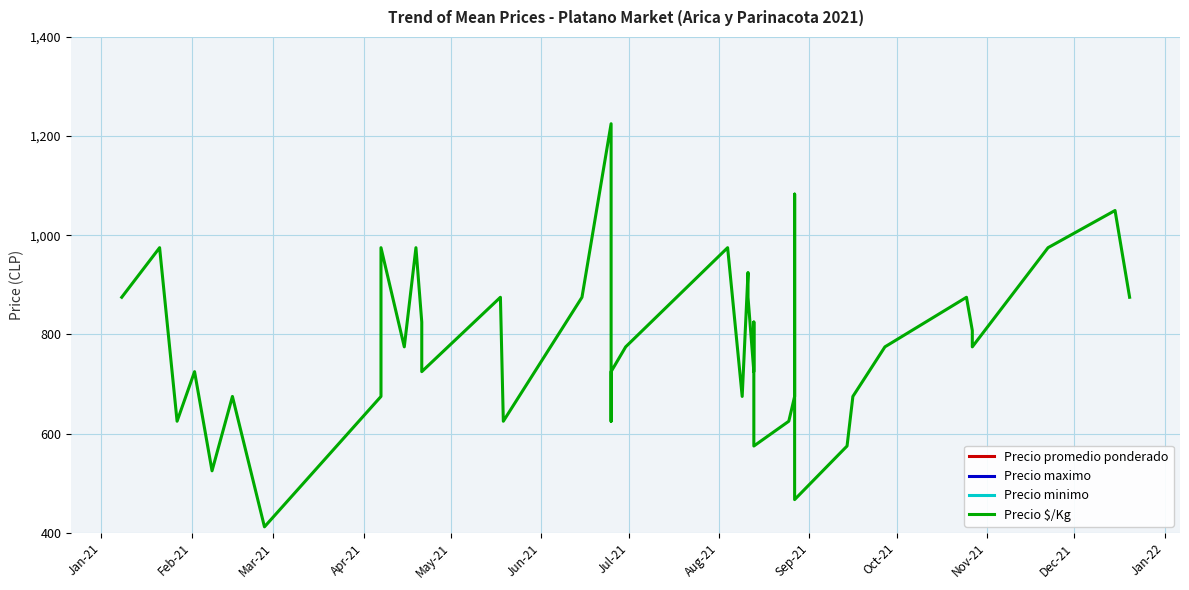

True or false: Precio promedio ponderado and Precio $/Kg intersect in this chart.

False